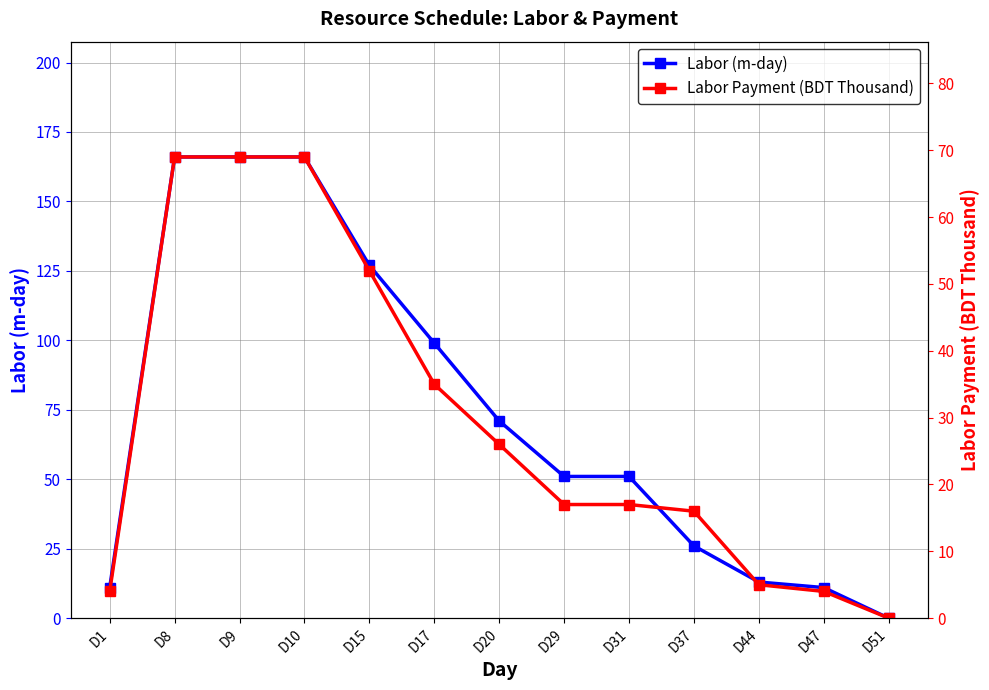

Reading left to right, list all the values displayed in this chart.

Labor (m-day): D1=11	D8=166	D9=166	D10=166	D15=127	D17=99	D20=71	D29=51	D31=51	D37=26	D44=13	D47=11	D51=0
Labor Payment (BDT Thousand): D1=4	D8=69	D9=69	D10=69	D15=52	D17=35	D20=26	D29=17	D31=17	D37=16	D44=5	D47=4	D51=0